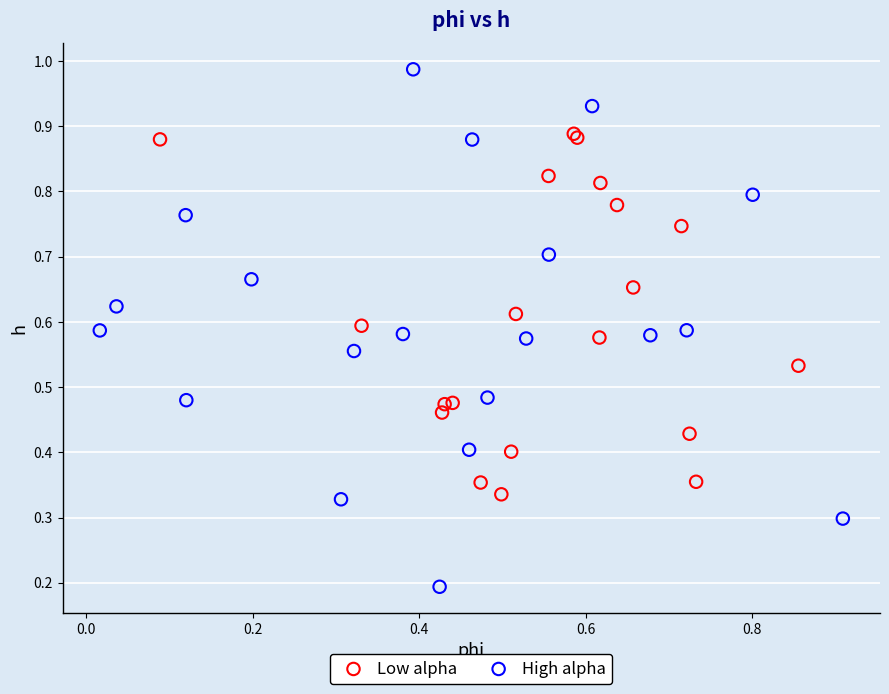

Which series contains the lowest Y value?

High alpha